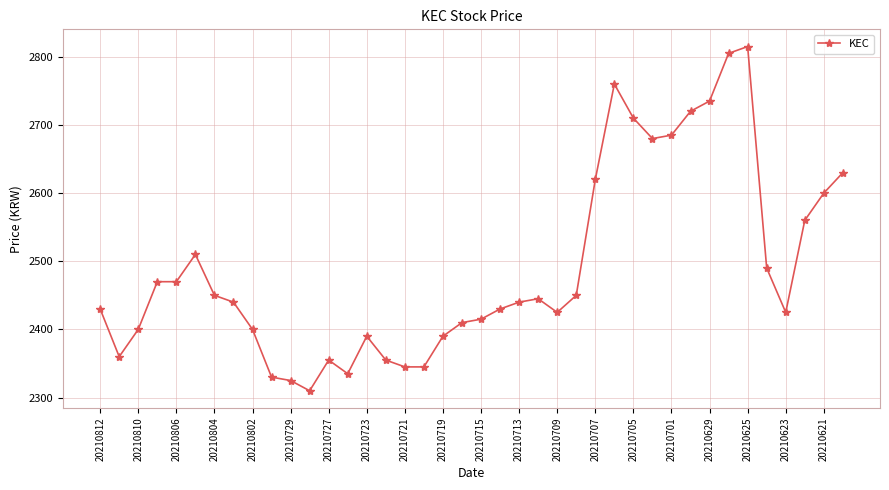

What is the maximum value shown in the chart?

2815